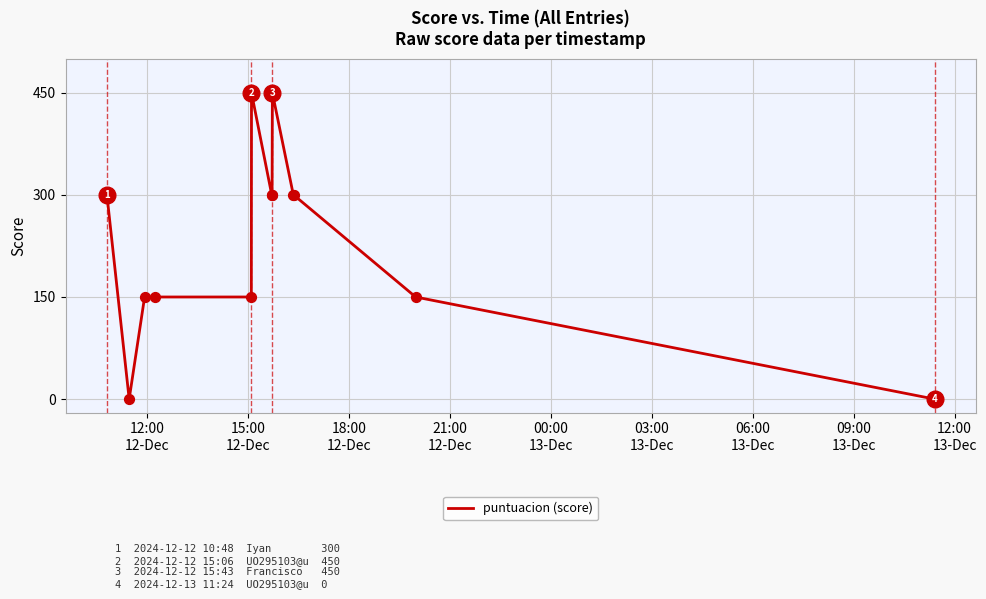

What is the greatest value displayed?

450